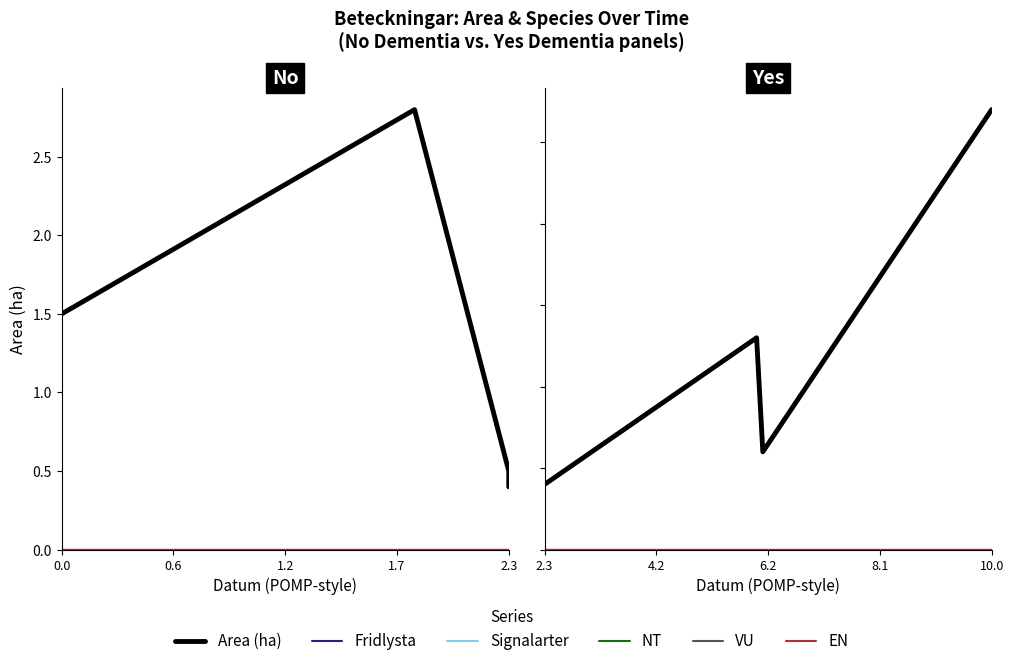

True or false: NT and Signalarter intersect in this chart.

False